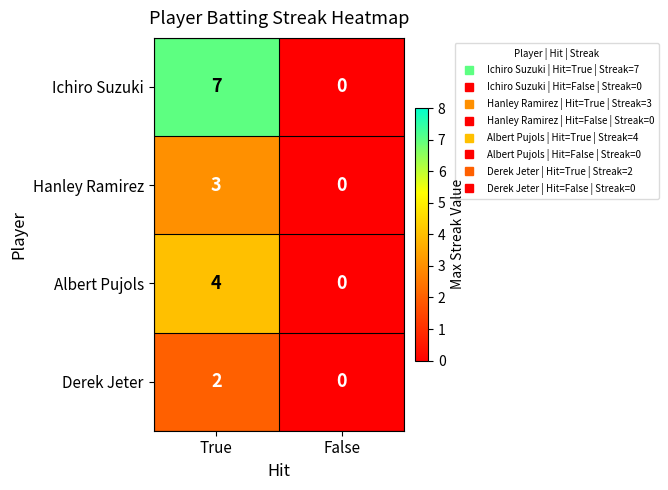

List the labels in order of Hanley Ramirez value, smallest first.

False, True